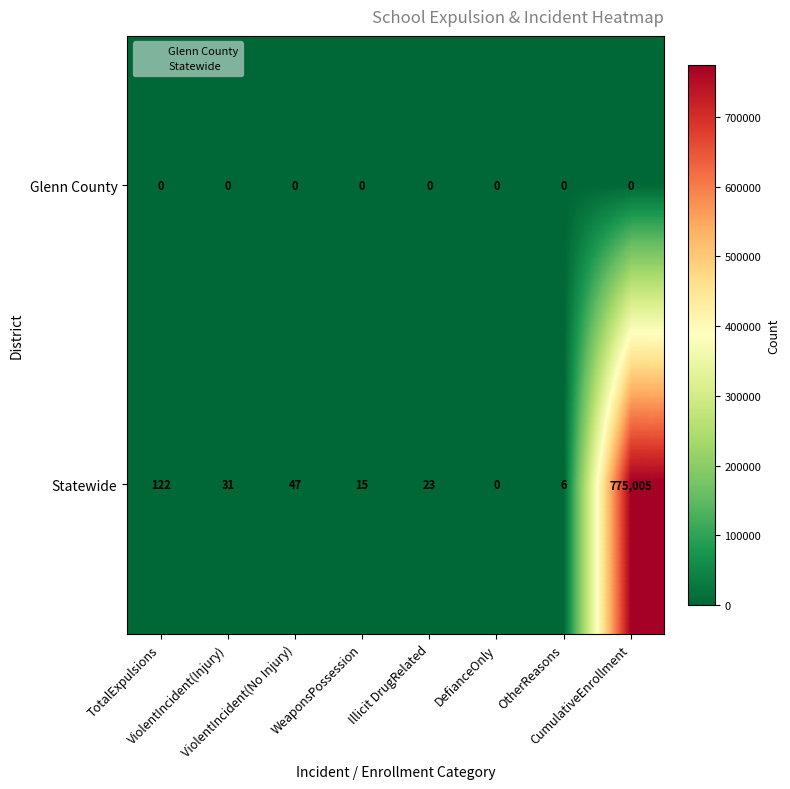

Rank the series at ViolentIncident(Injury) from lowest to highest value.

Glenn County, Statewide